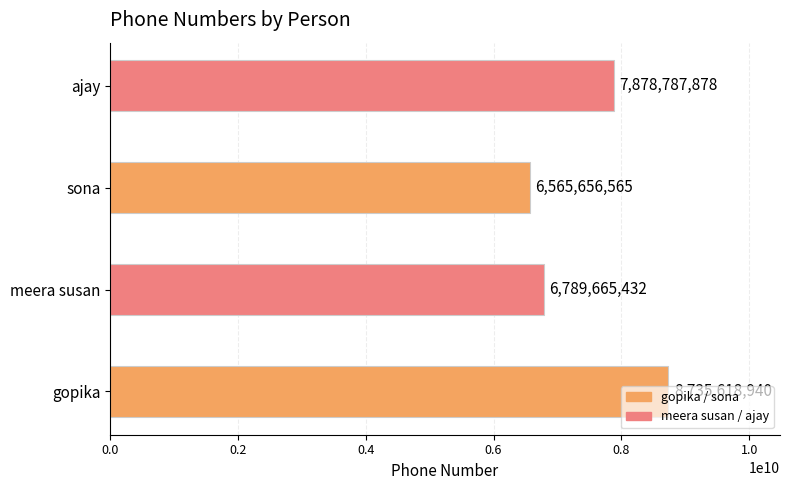

What is the average value?

7492432204